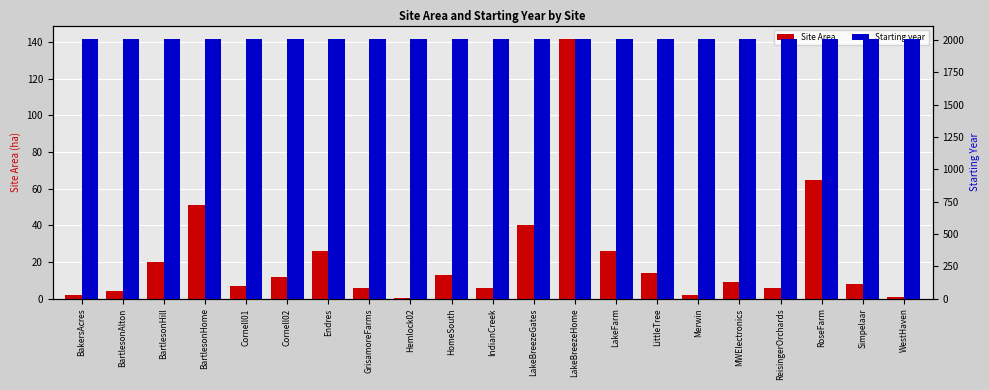

How many values in the Starting year series exceed 2010?

5